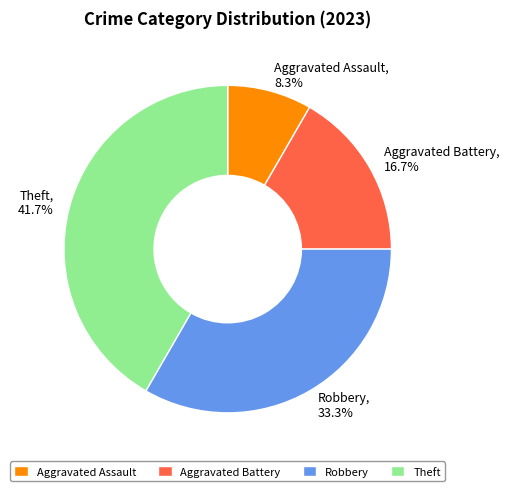

To the nearest percent, what is the combined percentage of Aggravated Battery and Robbery?

50%